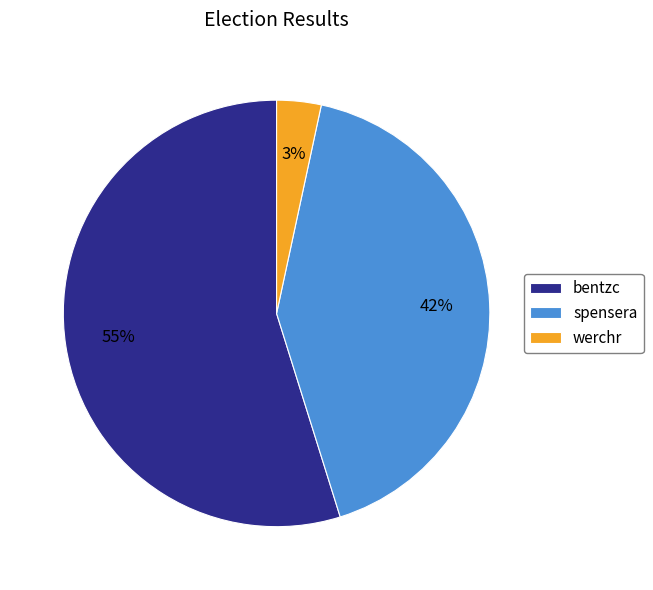

Is the sum of spensera and werchr greater than half?

No